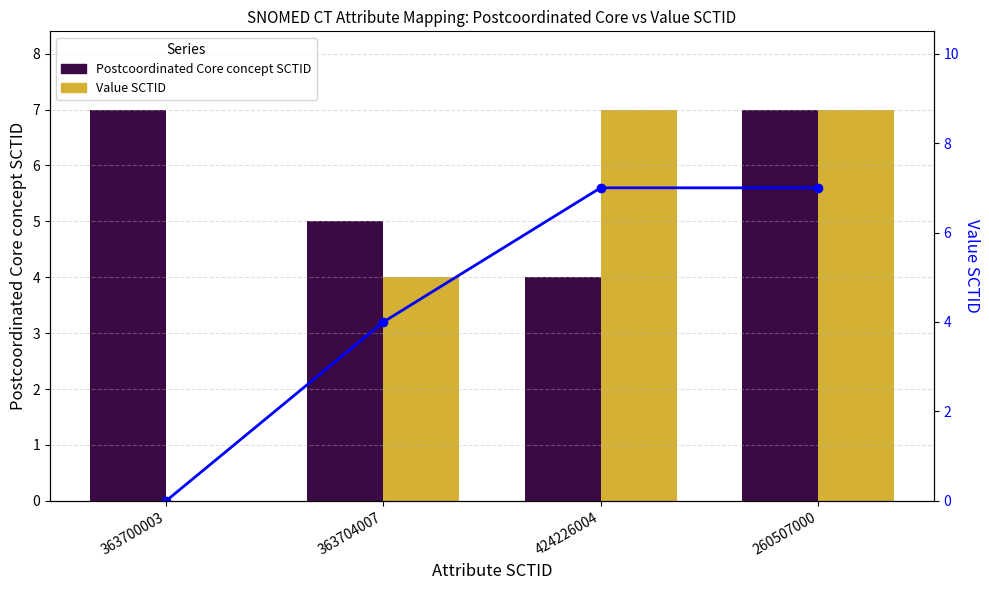

What is the difference between the maximum and minimum values in the Value SCTID series?

7